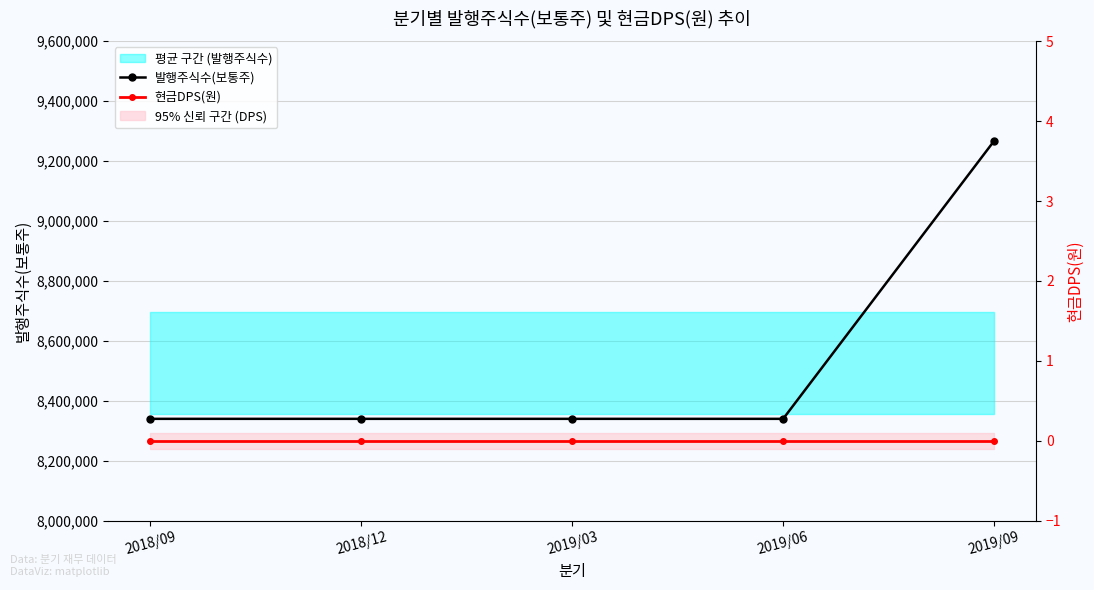

Which category has the highest value in the 발행주식수(보통주) series?

2019/09